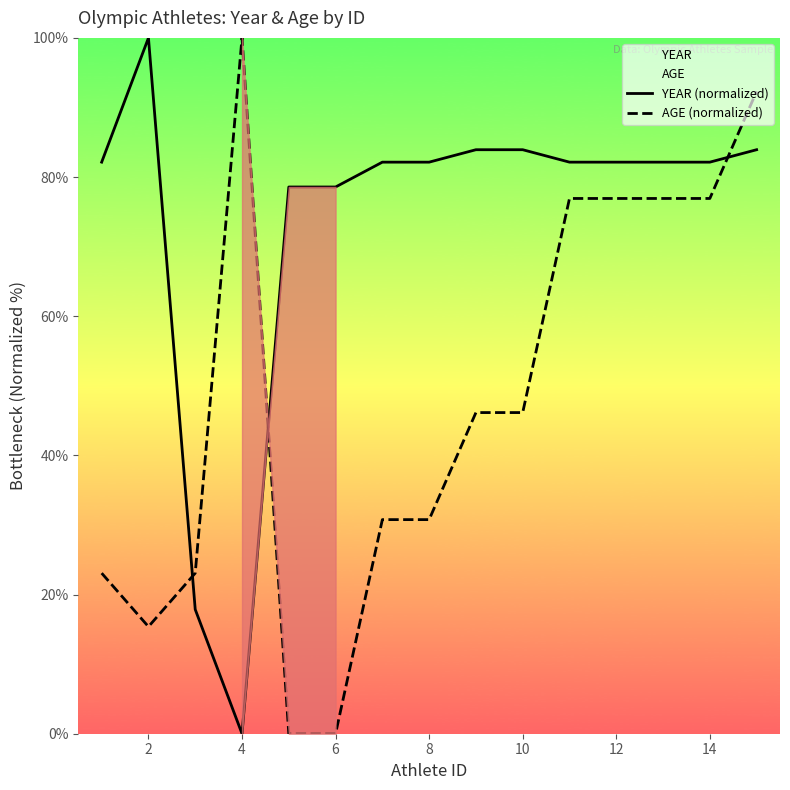

List the series in order of their peak value, highest first.

YEAR (normalized), AGE (normalized)